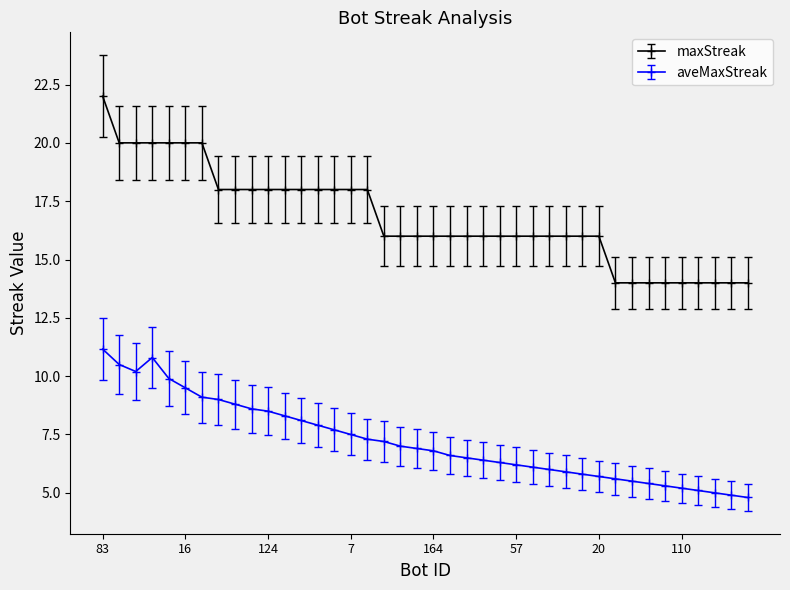

Reading left to right, extract all data points from this chart.

maxStreak: 22.0	20.0	20.0	20.0	20.0	20.0	20.0	18.0	18.0	18.0	18.0	18.0	18.0	18.0	18.0	18.0	18.0	16.0	16.0	16.0	16.0	16.0	16.0	16.0	16.0	16.0	16.0	16.0	16.0	16.0	16.0	14.0	14.0	14.0	14.0	14.0	14.0	14.0	14.0	14.0
aveMaxStreak: 11.2	10.5	10.2	10.8	9.9	9.5	9.1	9.0	8.8	8.6	8.5	8.3	8.1	7.9	7.7	7.5	7.3	7.2	7.0	6.9	6.8	6.6	6.5	6.4	6.3	6.2	6.1	6.0	5.9	5.8	5.7	5.6	5.5	5.4	5.3	5.2	5.1	5.0	4.9	4.8